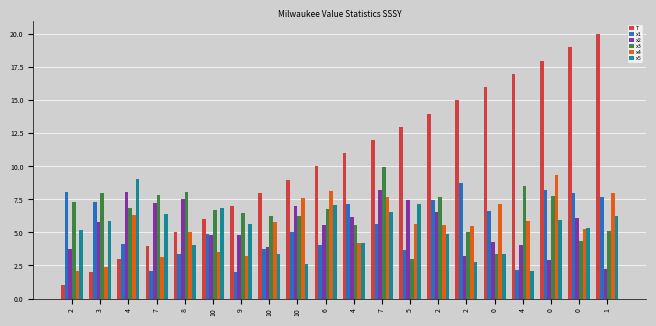

True or false: x1 has a value of 12.1 at 4.

False